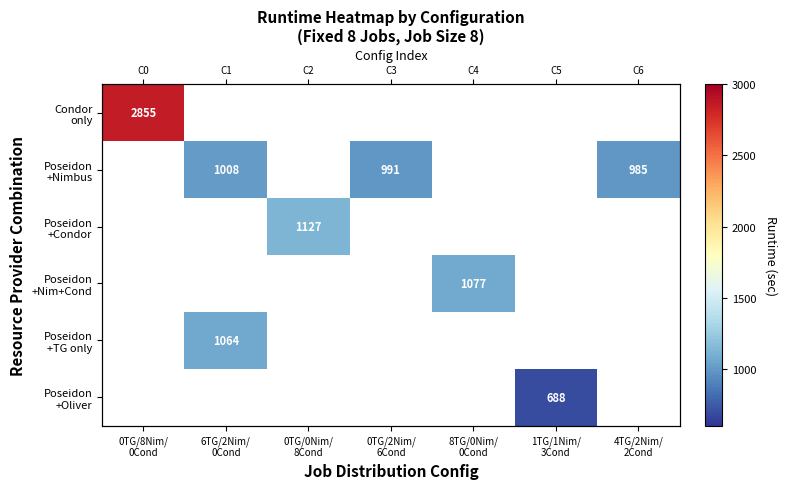

True or false: Poseidon +Nim+Cond has a value of 1077.3 at 8TG/0Nim/ 0Cond.

True